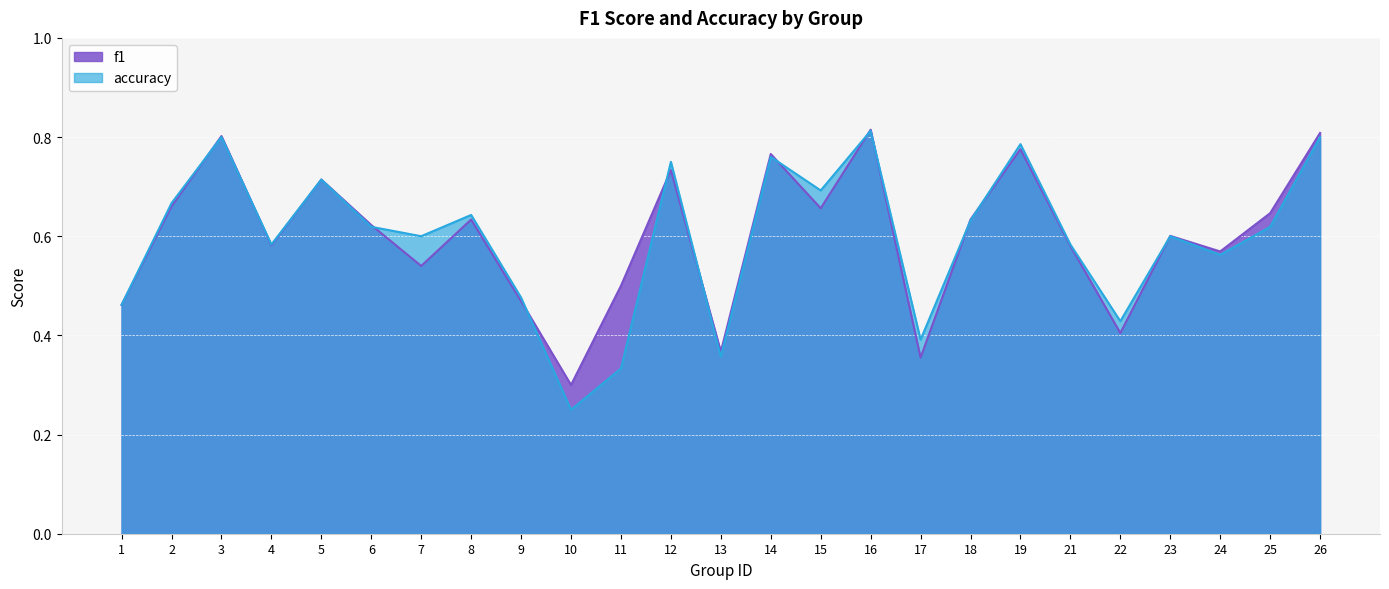

How many data points does each series have?

25